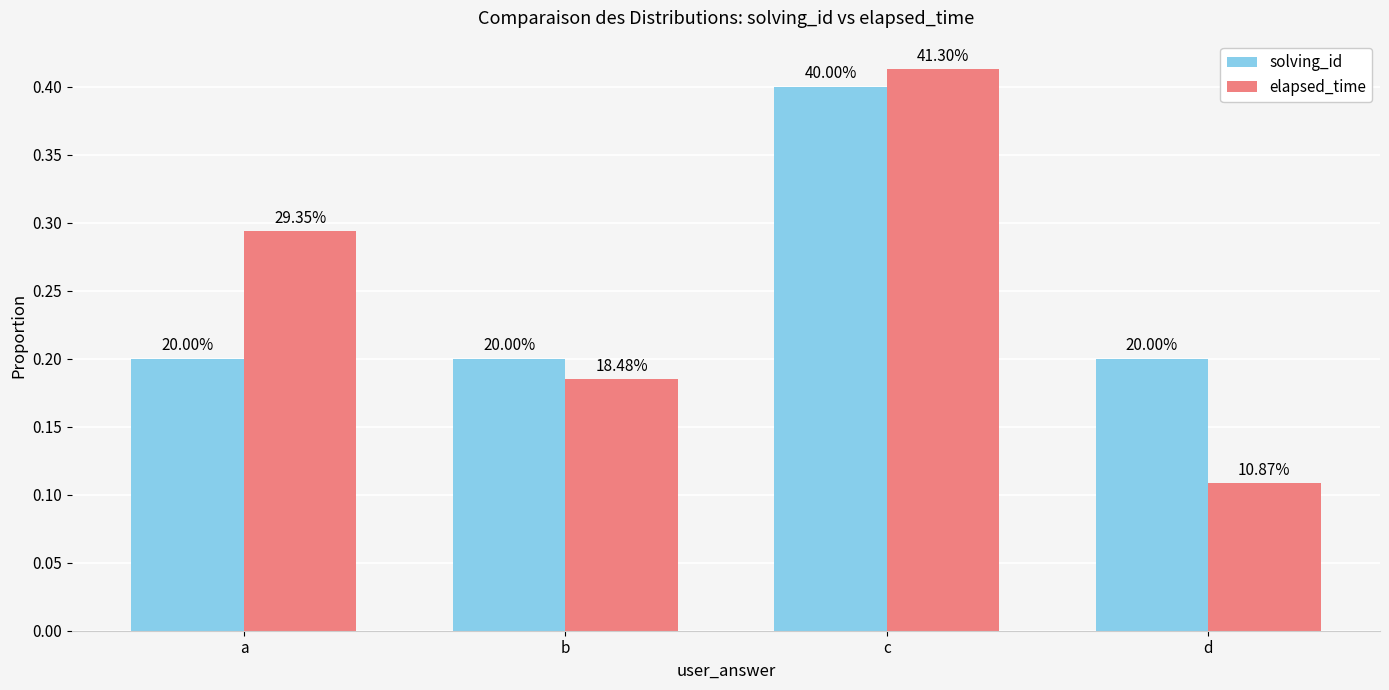

Are the bars horizontal?

No